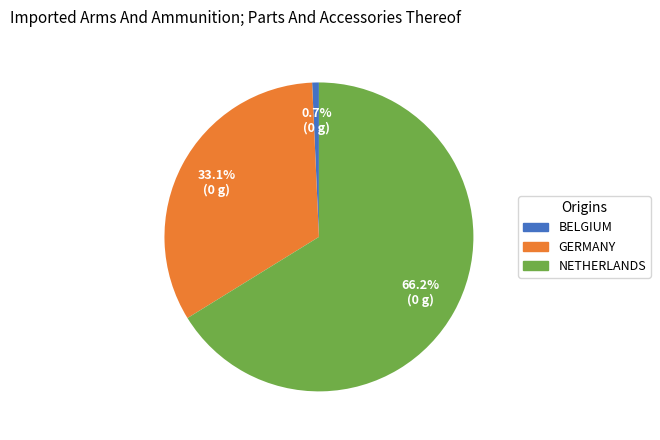

Does any single category account for the majority?

Yes